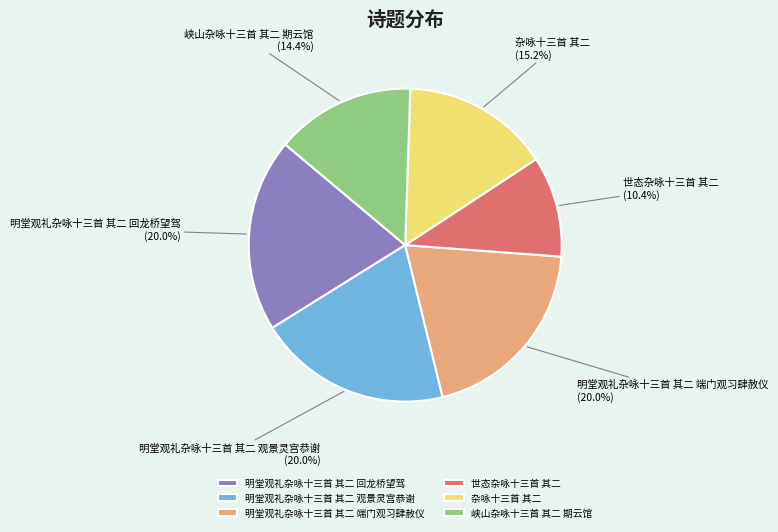

Does 明堂观礼杂咏十三首 其二 回龙桥望驾 account for over 50% of the chart?

No